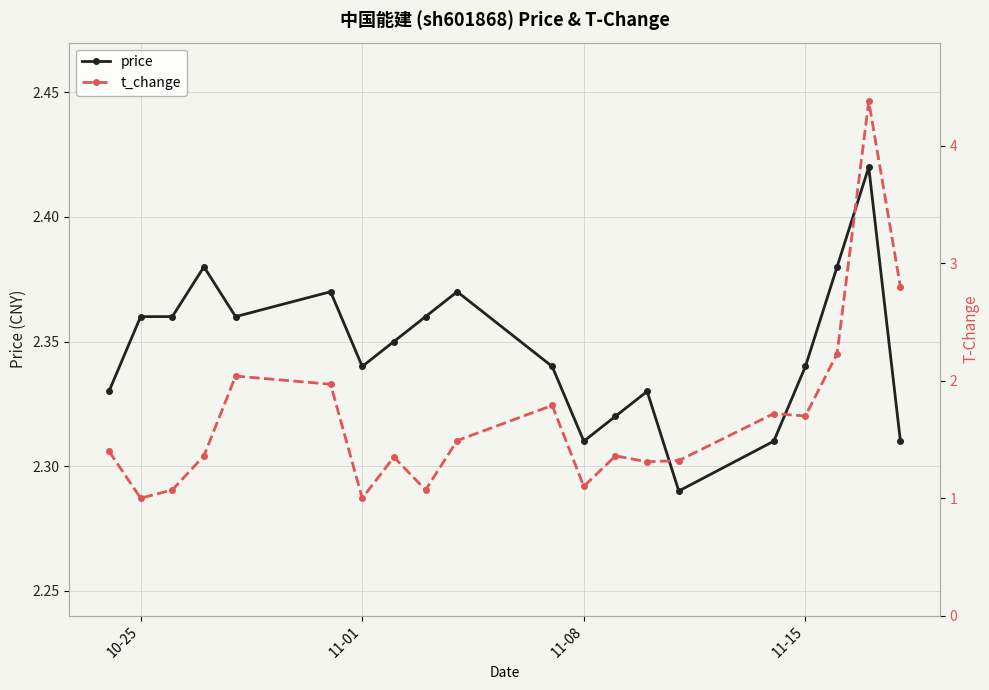

Count the price values in the range 2 to 3.

20